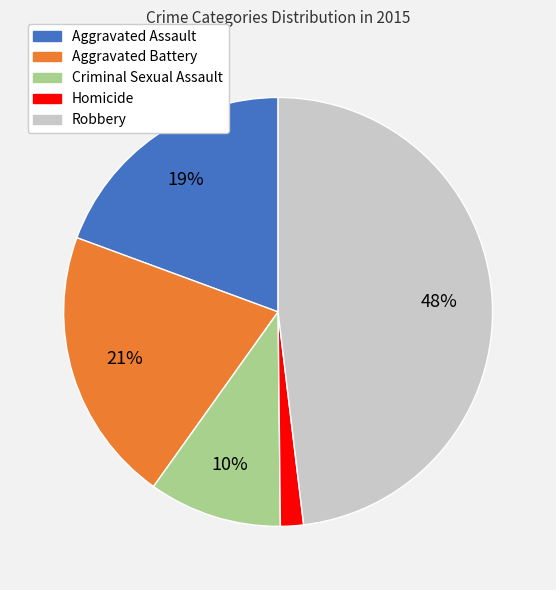

What percentage is the Aggravated Assault slice, to the nearest percent?

19%